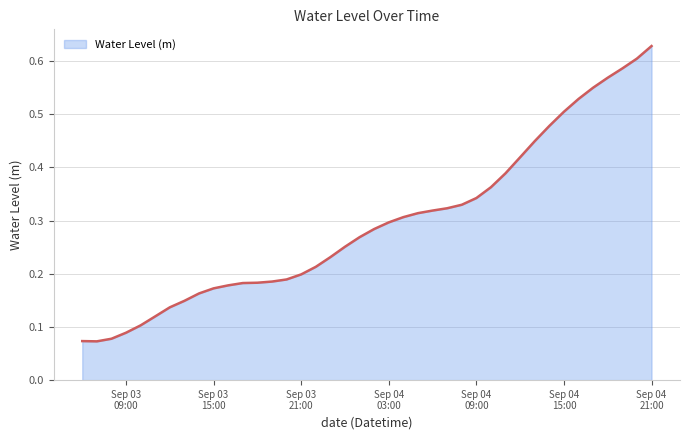

List the labels in order of value, smallest first.

2024-09-03 07:00:00, 2024-09-03 06:00:00, 2024-09-03 08:00:00, 2024-09-03 09:00:00, 2024-09-03 10:00:00, 2024-09-03 11:00:00, 2024-09-03 12:00:00, 2024-09-03 13:00:00, 2024-09-03 14:00:00, 2024-09-03 15:00:00, 2024-09-03 16:00:00, 2024-09-03 17:00:00, 2024-09-03 18:00:00, 2024-09-03 19:00:00, 2024-09-03 20:00:00, 2024-09-03 21:00:00, 2024-09-03 22:00:00, 2024-09-03 23:00:00, 2024-09-04 00:00:00, 2024-09-04 01:00:00, 2024-09-04 02:00:00, 2024-09-04 03:00:00, 2024-09-04 04:00:00, 2024-09-04 05:00:00, 2024-09-04 06:00:00, 2024-09-04 07:00:00, 2024-09-04 08:00:00, 2024-09-04 09:00:00, 2024-09-04 10:00:00, 2024-09-04 11:00:00, 2024-09-04 12:00:00, 2024-09-04 13:00:00, 2024-09-04 14:00:00, 2024-09-04 15:00:00, 2024-09-04 16:00:00, 2024-09-04 17:00:00, 2024-09-04 18:00:00, 2024-09-04 19:00:00, 2024-09-04 20:00:00, 2024-09-04 21:00:00